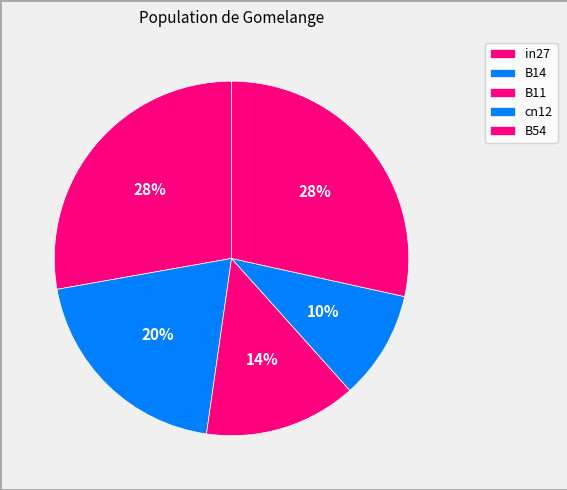

How much of the chart is everything except in27?

72.2%